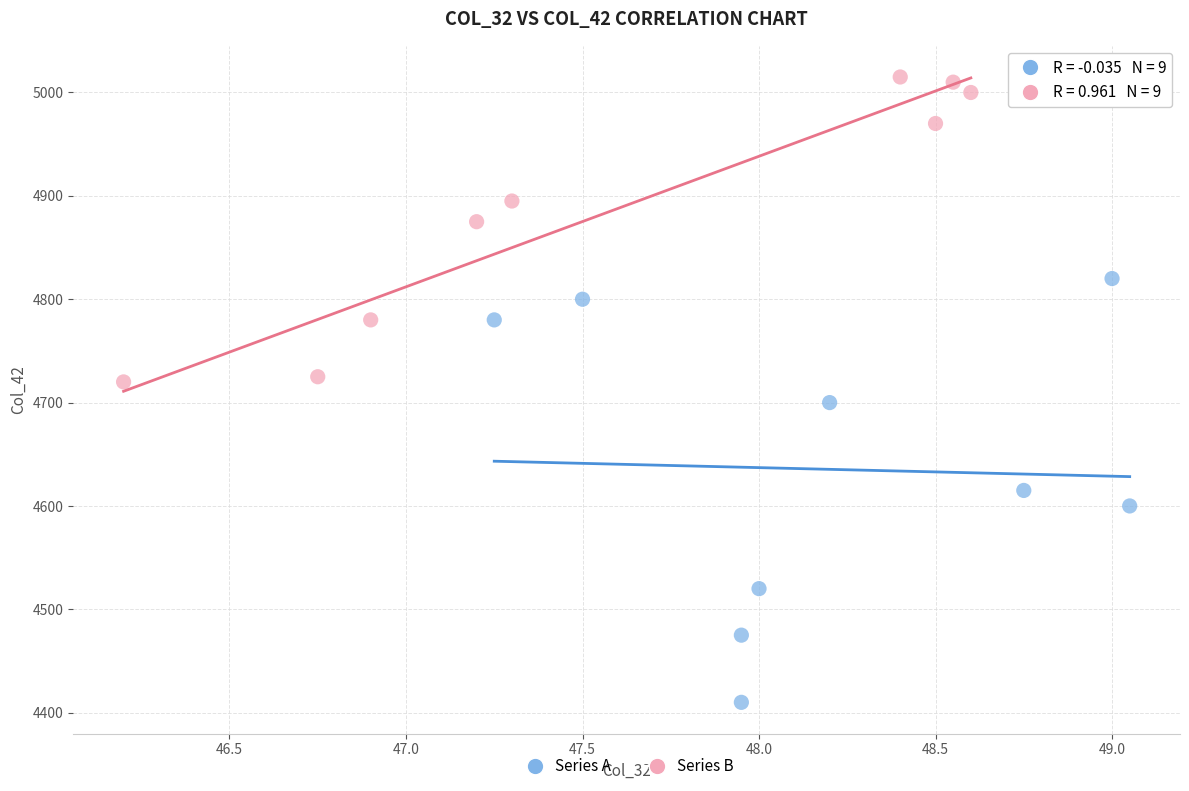

Which series reaches the minimum Y coordinate?

Series A